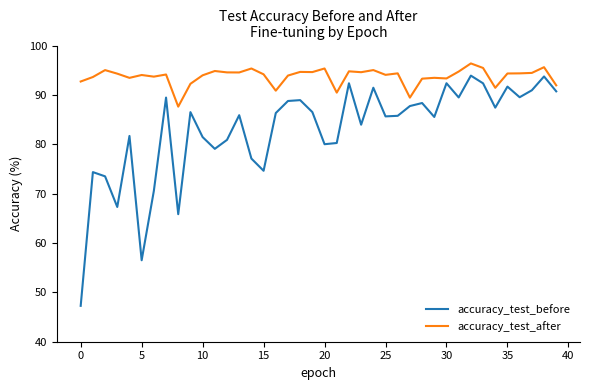

What are all the series names shown in the legend?

accuracy_test_before, accuracy_test_after